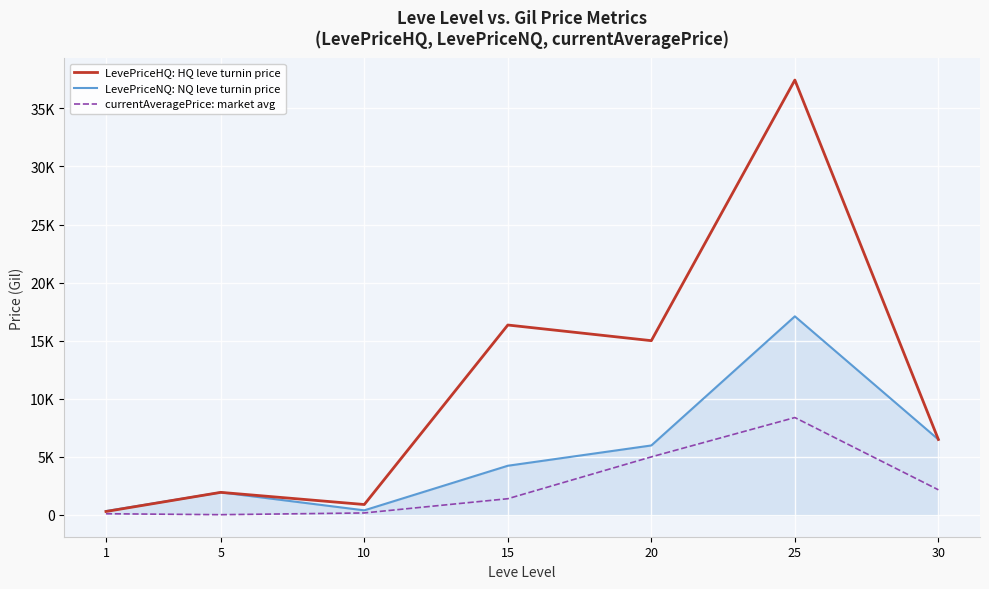

The value of LevePriceHQ: HQ leve turnin price at 10 is 900. True or false?

True